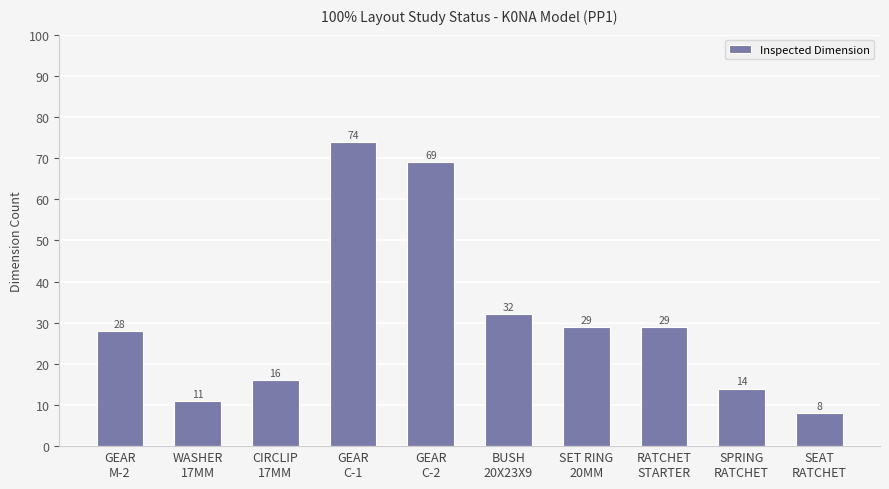

What is the sum of the values at GEAR
C-1 and CIRCLIP
17MM?

90